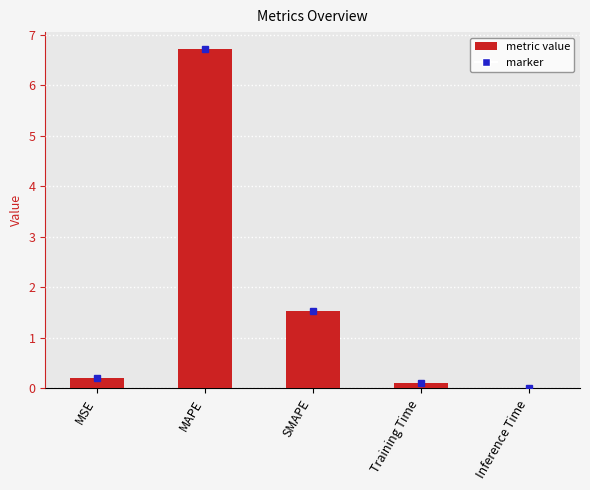

Count the number of categories in the chart.

5